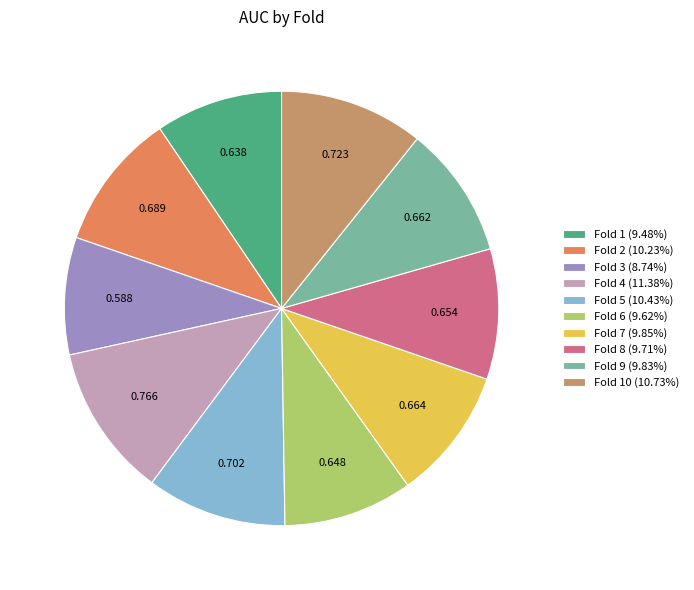

Does any single category account for the majority?

No